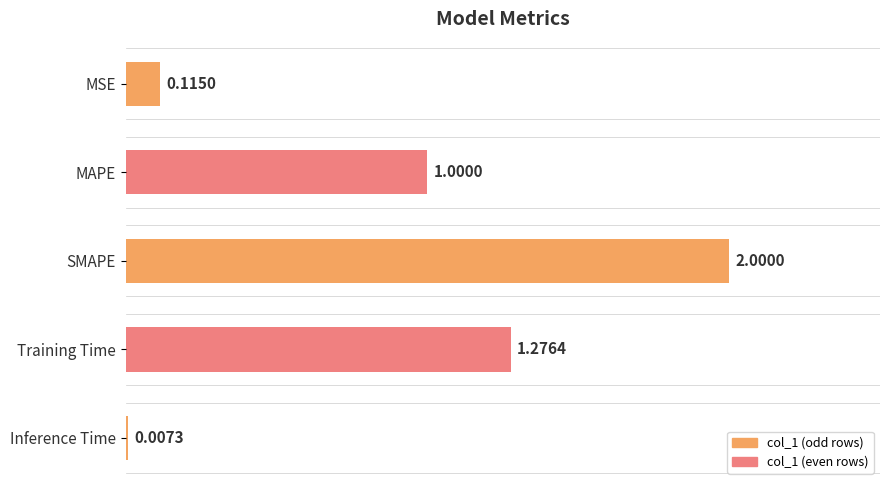

Are the bars horizontal?

Yes